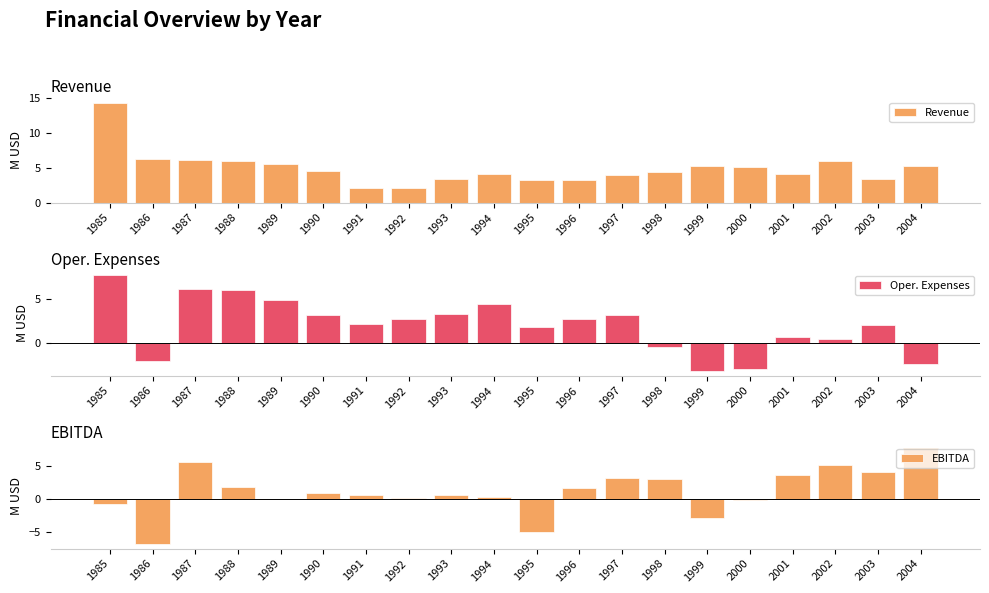

What is the sum of all Oper. Expenses values?

40.5